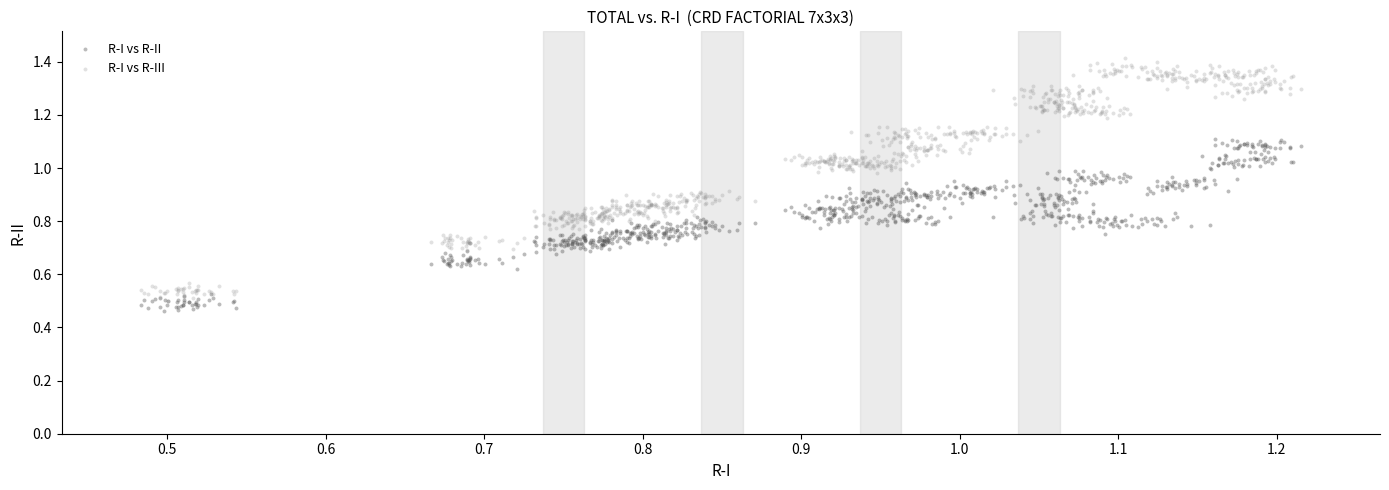

Which series reaches the minimum Y coordinate?

R-I vs R-II